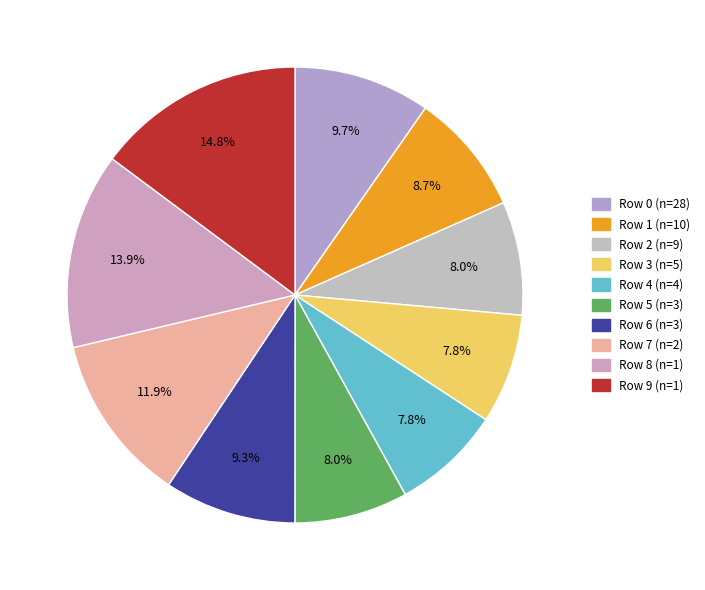

Is Row 6 the majority of the pie?

No